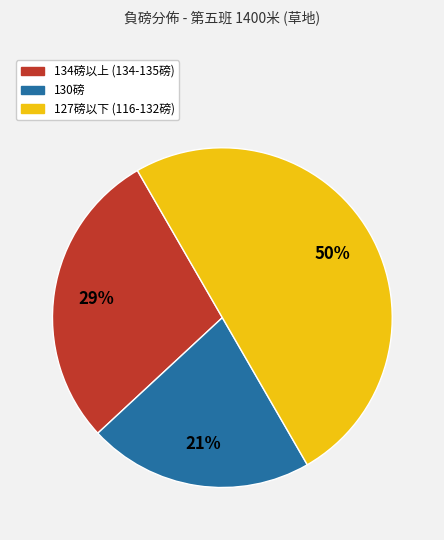

To the nearest percent, what is the average slice percentage?

33%